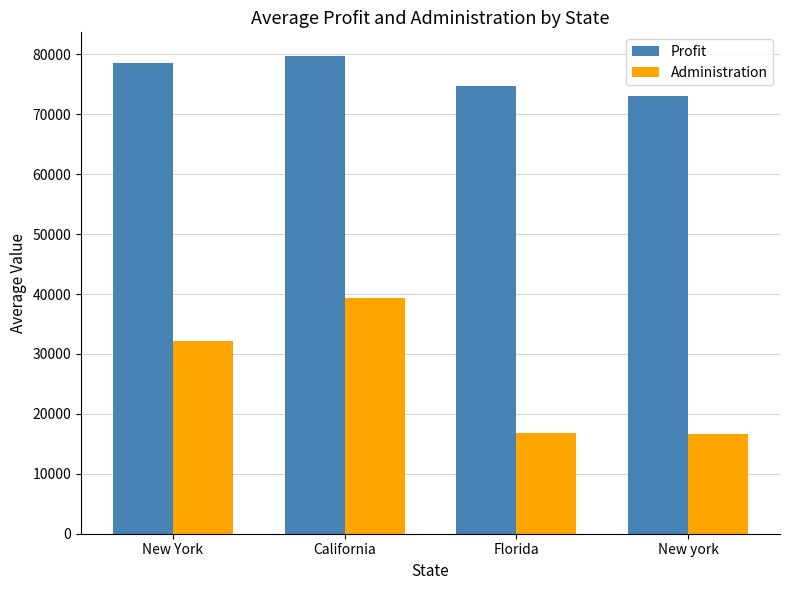

At which category is the sum across all series the highest?

California